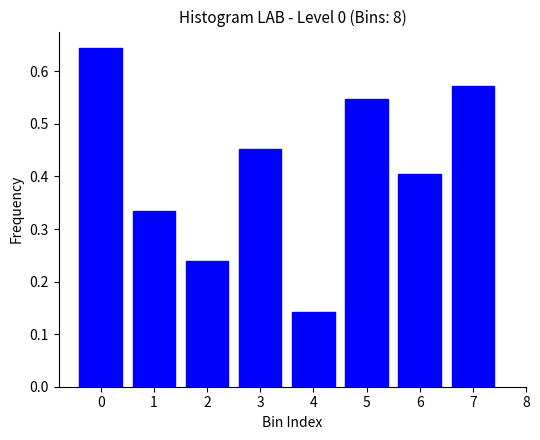

List the labels in order of value, largest first.

0, 7, 5, 3, 6, 1, 2, 4